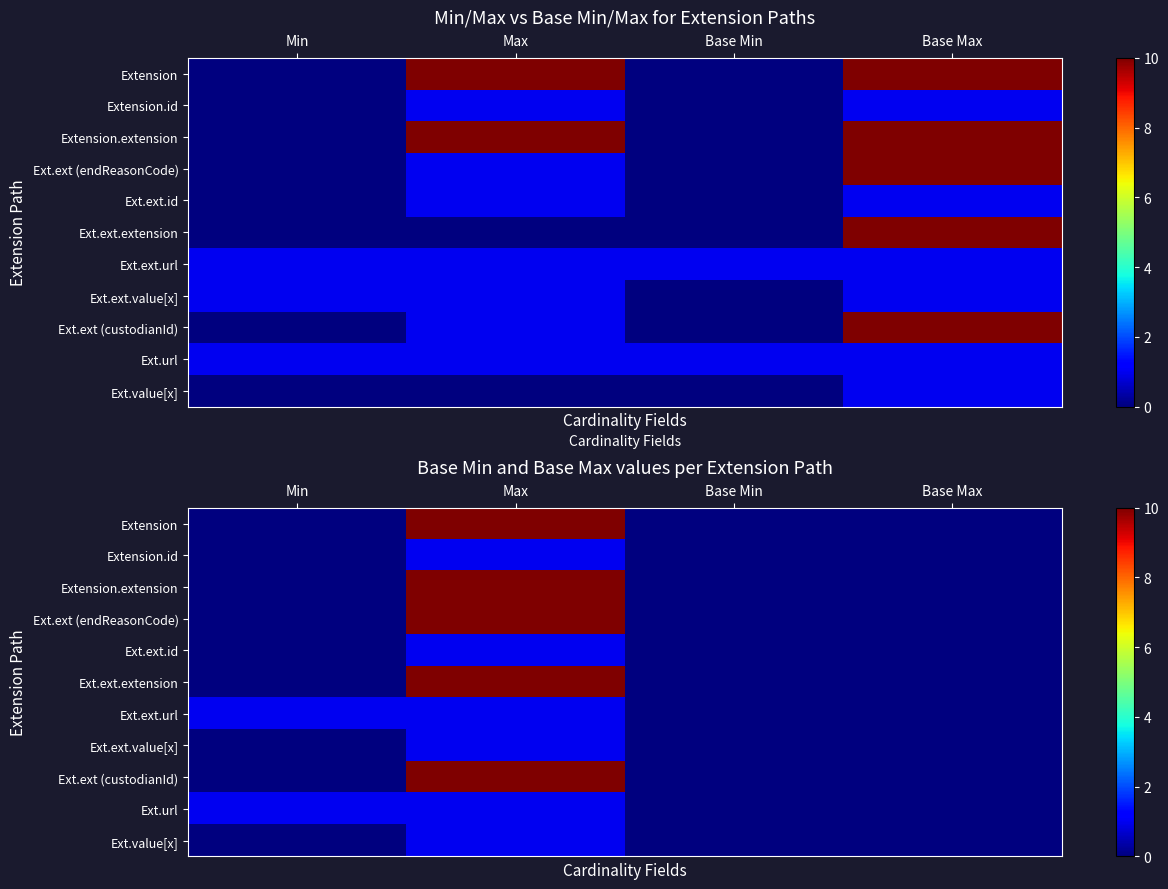

What is the difference between the maximum and minimum values in the Extension series?

10